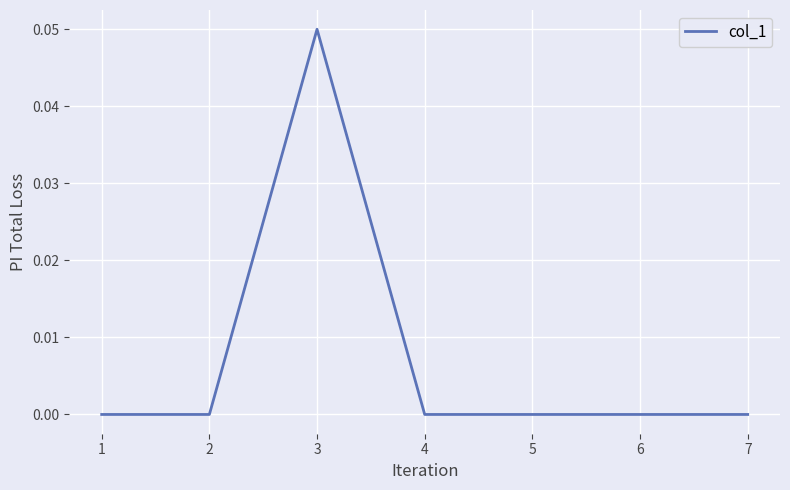

Which has a higher value, 1 or 3?

3